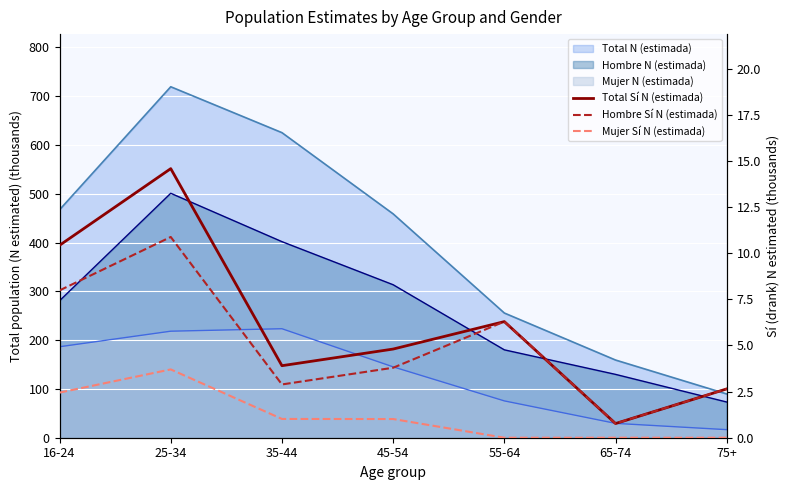

Is it true that Hombre Sí N (estimada) equals 1.7 at 45-54?

False